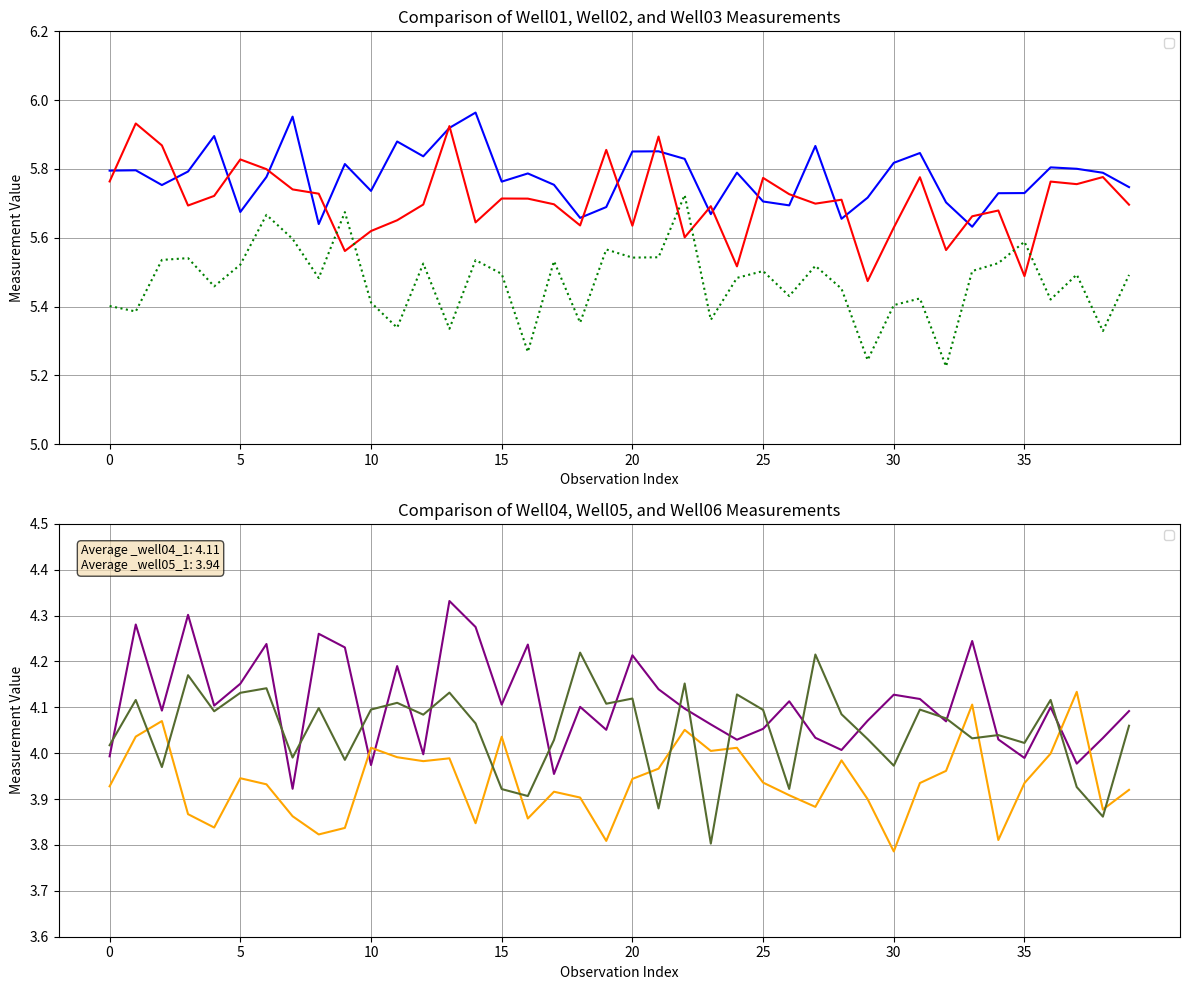

Reading left to right, transcribe all the data shown in this chart.

_well01_1: 5.8	5.8	5.8	5.8	5.9	5.7	5.8	6.0	5.6	5.8	5.7	5.9	5.8	5.9	6.0	5.8	5.8	5.8	5.7	5.7	5.9	5.9	5.8	5.7	5.8	5.7	5.7	5.9	5.7	5.7	5.8	5.8	5.7	5.6	5.7	5.7	5.8	5.8	5.8	5.7
_well02_1: 5.8	5.9	5.9	5.7	5.7	5.8	5.8	5.7	5.7	5.6	5.6	5.7	5.7	5.9	5.6	5.7	5.7	5.7	5.6	5.9	5.6	5.9	5.6	5.7	5.5	5.8	5.7	5.7	5.7	5.5	5.6	5.8	5.6	5.7	5.7	5.5	5.8	5.8	5.8	5.7
_well03_1: 5.4	5.4	5.5	5.5	5.5	5.5	5.7	5.6	5.5	5.7	5.4	5.3	5.5	5.3	5.5	5.5	5.3	5.5	5.4	5.6	5.5	5.5	5.7	5.4	5.5	5.5	5.4	5.5	5.5	5.2	5.4	5.4	5.2	5.5	5.5	5.6	5.4	5.5	5.3	5.5
_well04_1: 4.0	4.3	4.1	4.3	4.1	4.2	4.2	3.9	4.3	4.2	4.0	4.2	4.0	4.3	4.3	4.1	4.2	4.0	4.1	4.1	4.2	4.1	4.1	4.1	4.0	4.1	4.1	4.0	4.0	4.1	4.1	4.1	4.1	4.2	4.0	4.0	4.1	4.0	4.0	4.1
_well05_1: 3.9	4.0	4.1	3.9	3.8	3.9	3.9	3.9	3.8	3.8	4.0	4.0	4.0	4.0	3.8	4.0	3.9	3.9	3.9	3.8	3.9	4.0	4.1	4.0	4.0	3.9	3.9	3.9	4.0	3.9	3.8	3.9	4.0	4.1	3.8	3.9	4.0	4.1	3.9	3.9
_well06_1: 4.0	4.1	4.0	4.2	4.1	4.1	4.1	4.0	4.1	4.0	4.1	4.1	4.1	4.1	4.1	3.9	3.9	4.0	4.2	4.1	4.1	3.9	4.2	3.8	4.1	4.1	3.9	4.2	4.1	4.0	4.0	4.1	4.1	4.0	4.0	4.0	4.1	3.9	3.9	4.1